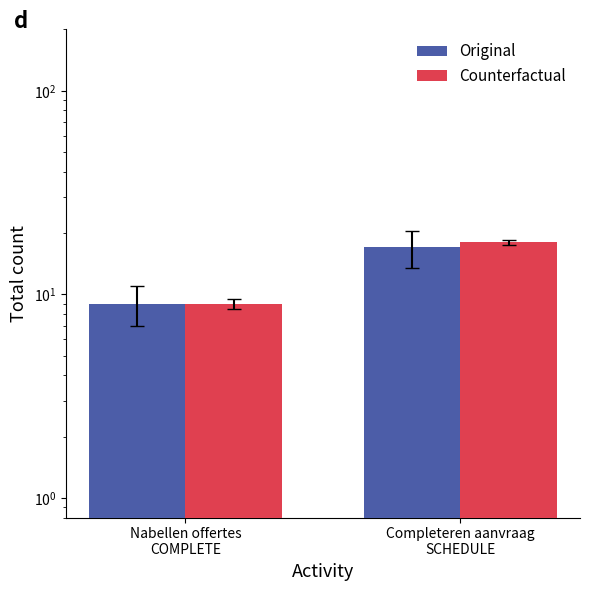

Which has a higher value, Completeren aanvraag
SCHEDULE or Nabellen offertes
COMPLETE?

Completeren aanvraag
SCHEDULE